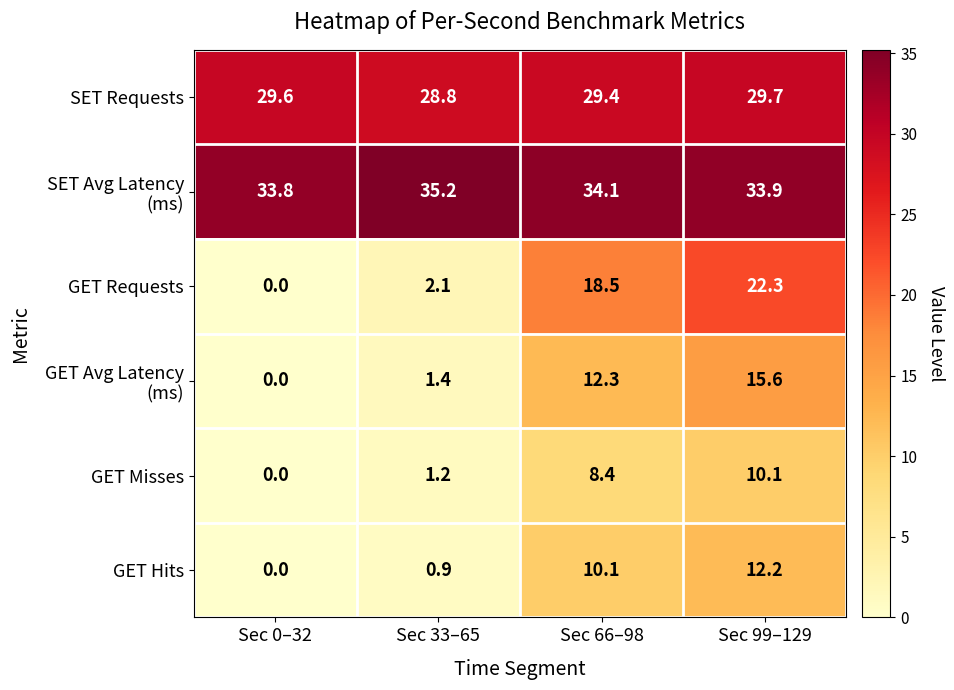

True or false: SET Requests has a value of 28.8 at Sec 33–65.

True